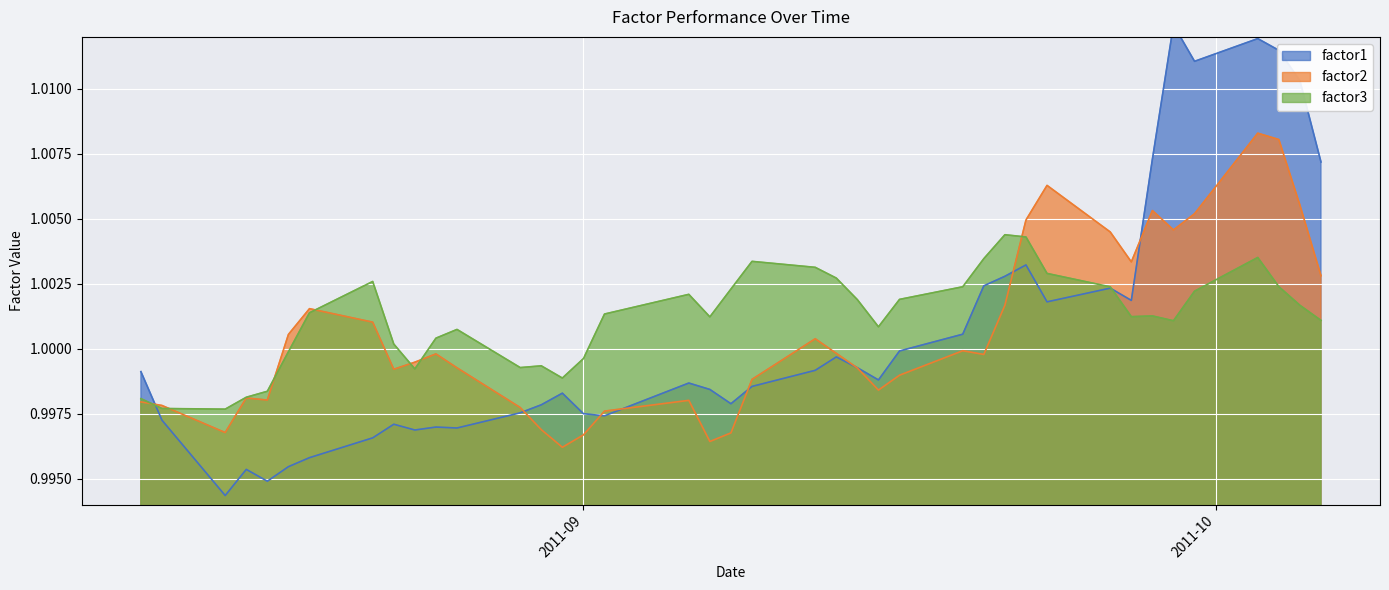

At how many categories does at least one series exceed 1?

30